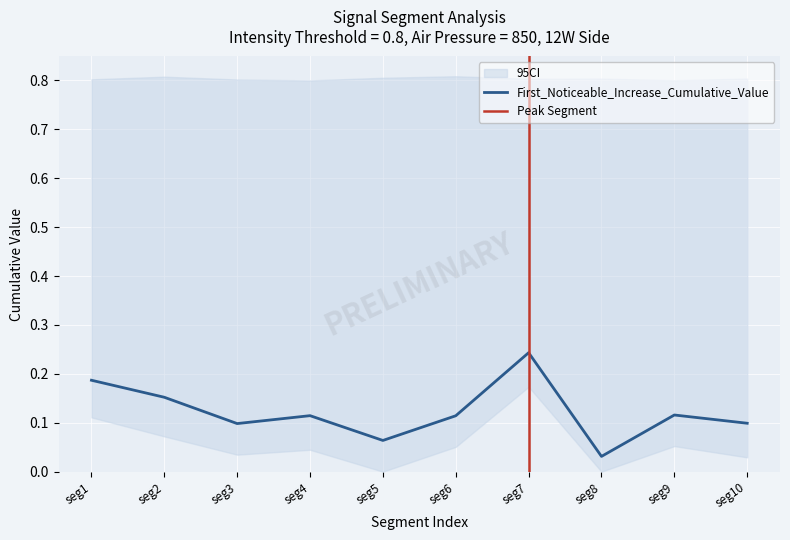

How many lines are shown in the chart?

1